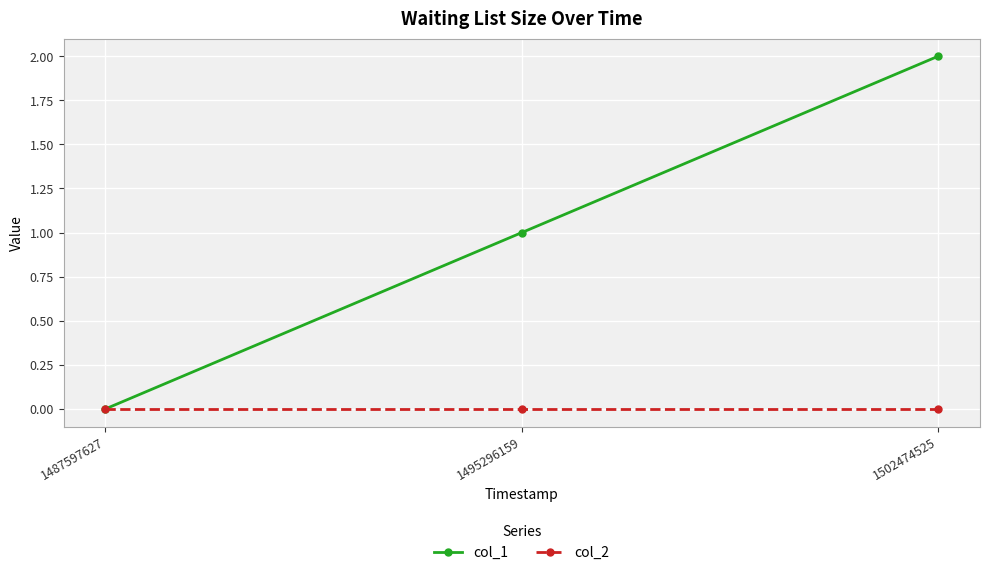

Which series has the largest total across all categories?

col_1